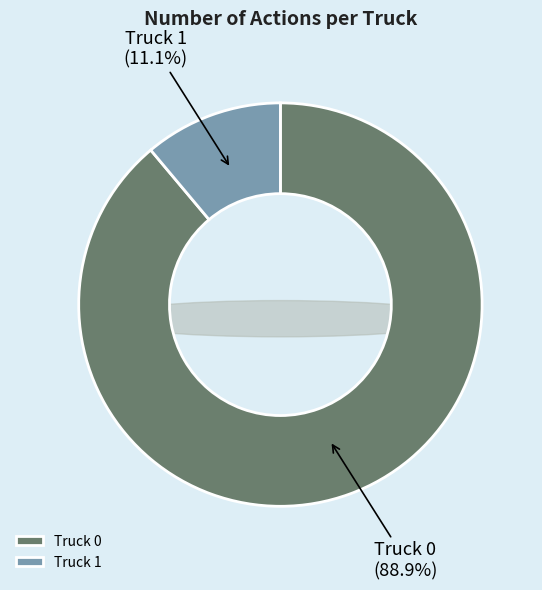

What is the ratio of the value at Truck 1 to the value at Truck 0?

0.1